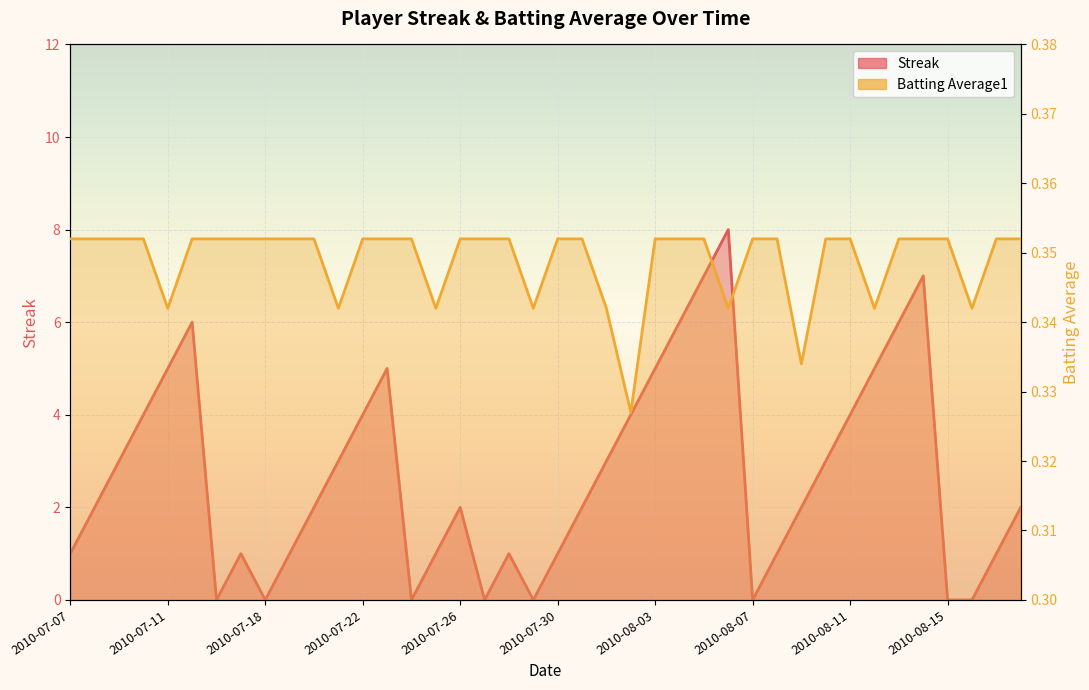

Read the Batting Average1 value at 30.

0.3